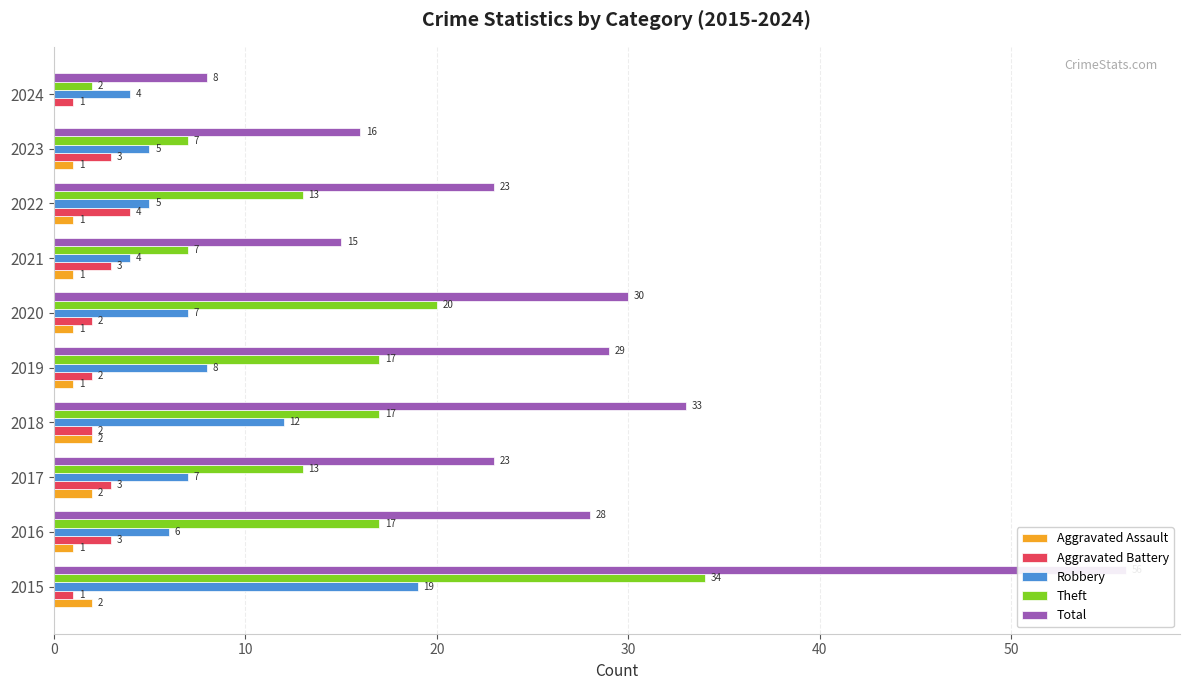

Reading right to left, extract all data points from this chart.

Aggravated Assault: 0	1	1	1	1	1	2	2	1	2
Aggravated Battery: 1	3	4	3	2	2	2	3	3	1
Robbery: 4	5	5	4	7	8	12	7	6	19
Theft: 2	7	13	7	20	17	17	13	17	34
Total: 8	16	23	15	30	29	33	23	28	56